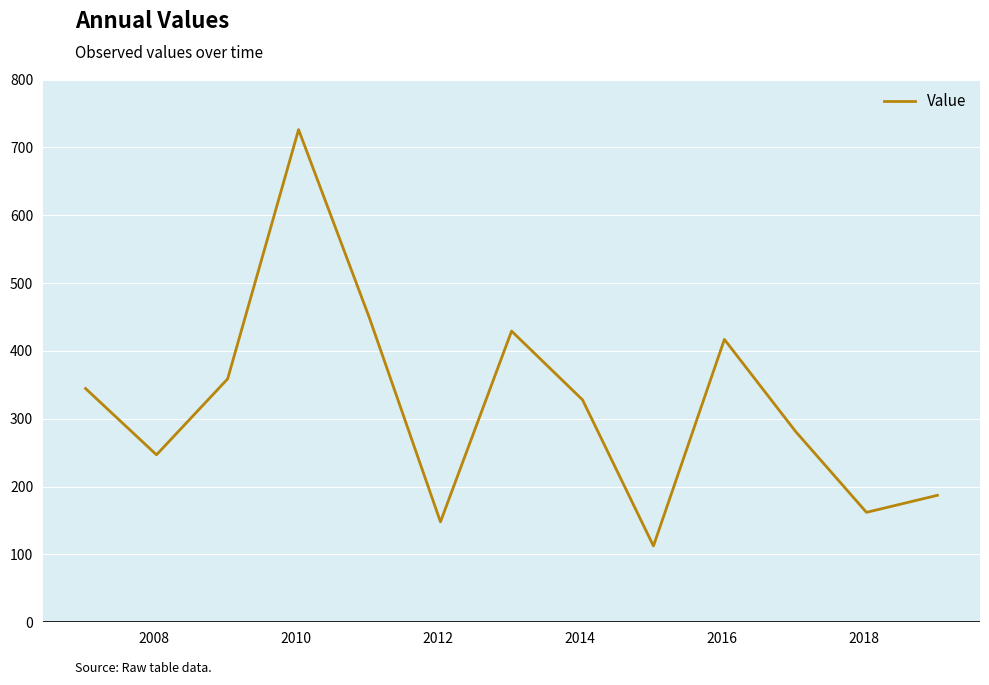

What is the minimum value shown in the chart?

112.5